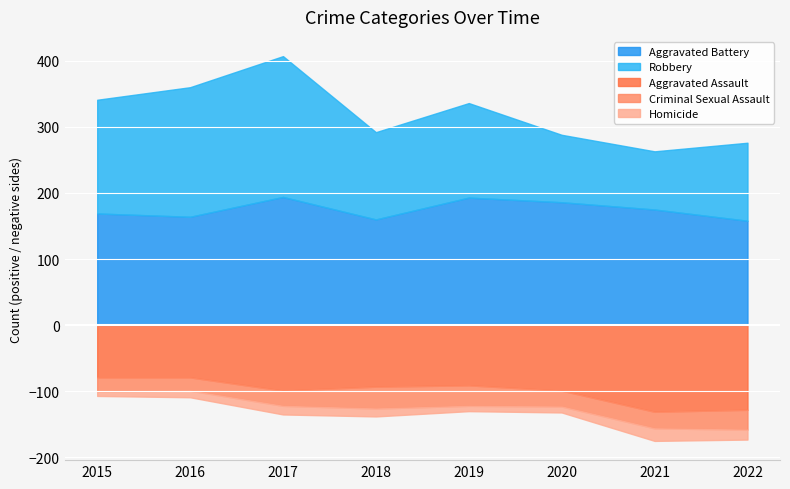

At how many categories does at least one series exceed 11?

8